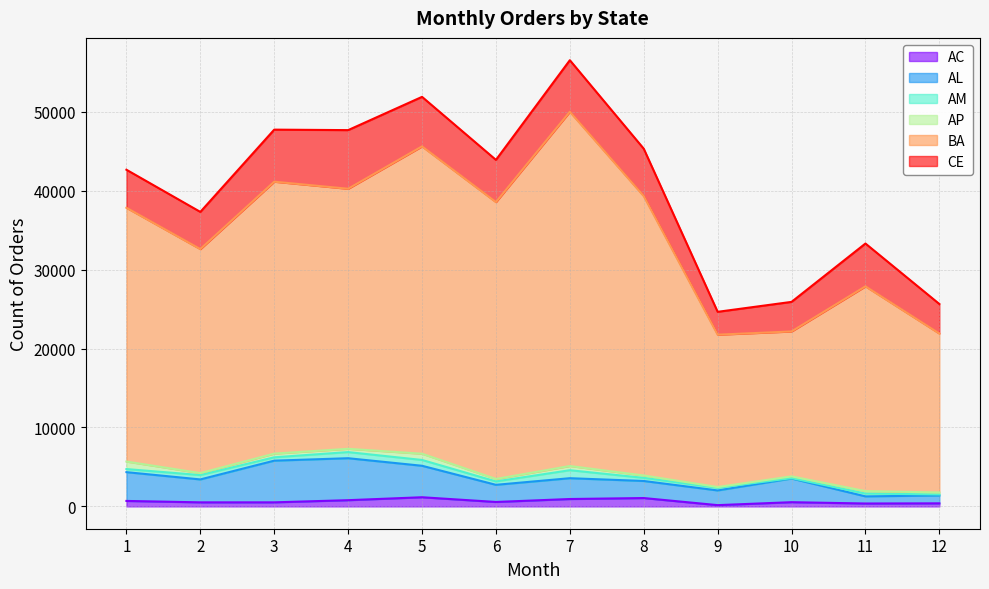

Is it true that BA equals 30163 at 12?

False